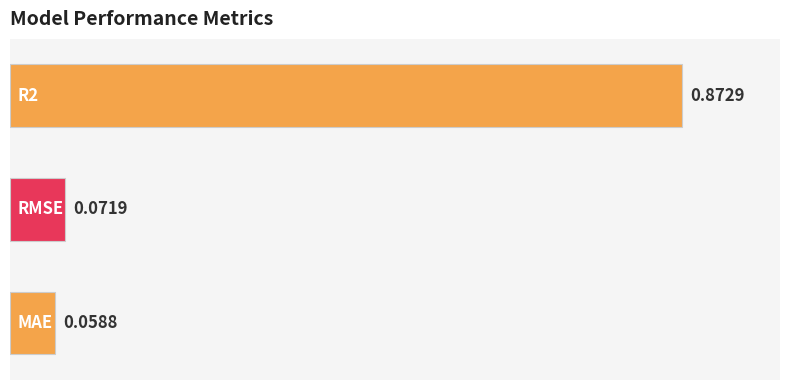

What is the sum of all values?

1.0